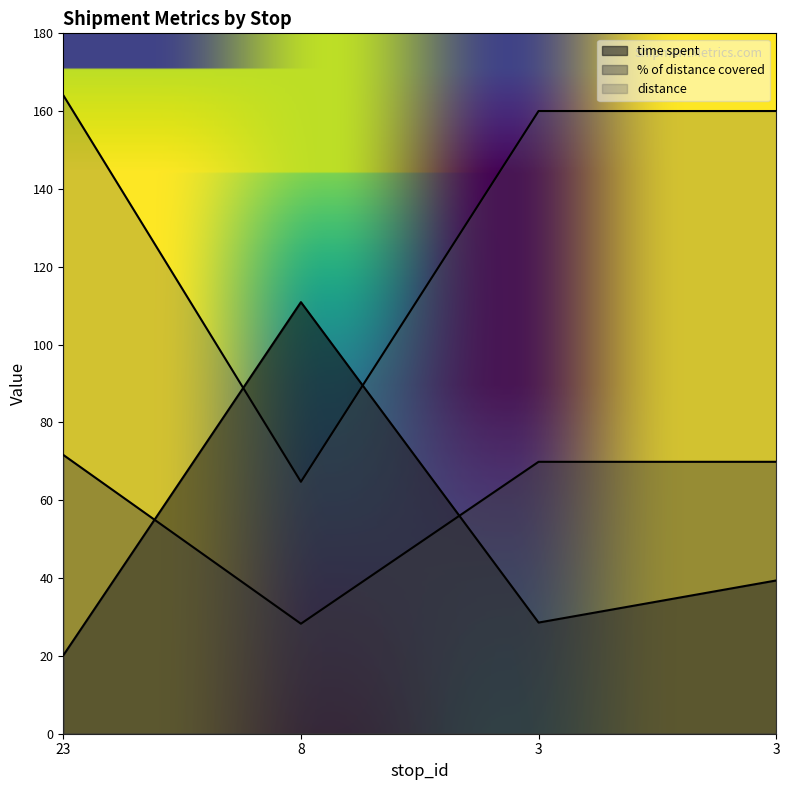

The value of distance at 3 is 160.0. True or false?

True